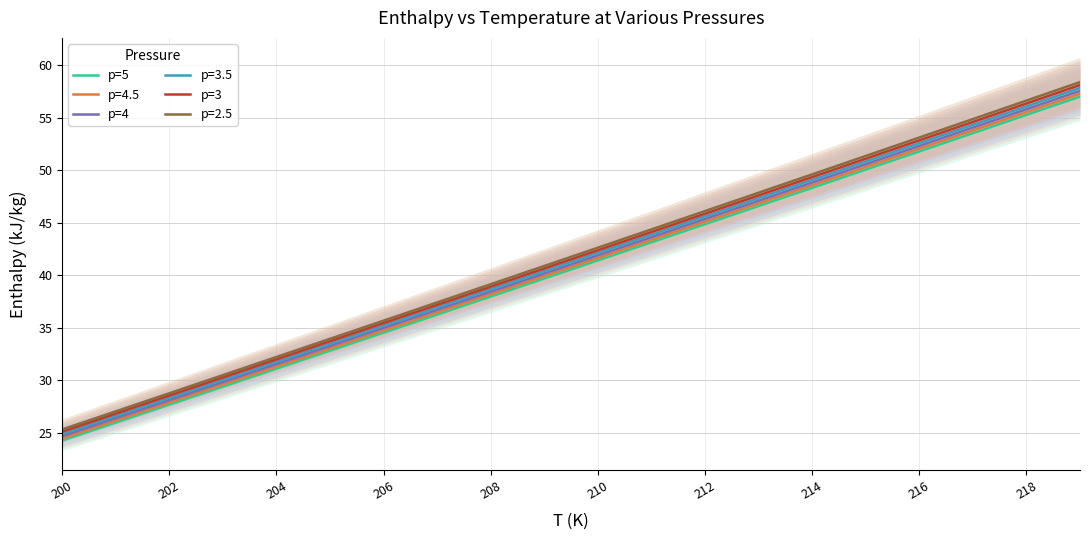

True or false: p=3 has more than 0 interior local peaks.

False